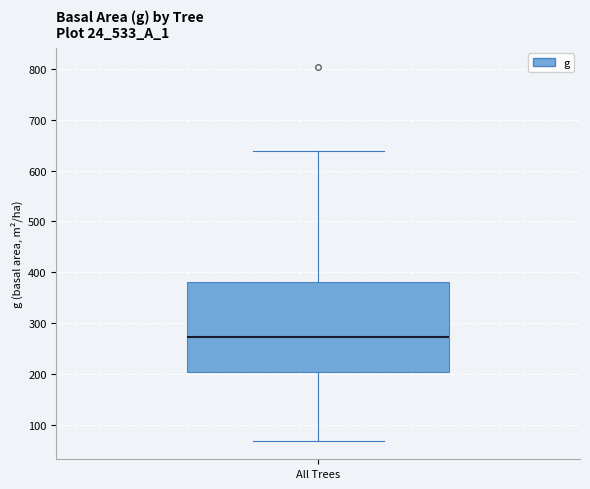

Transcribe this box plot: give where the median line is, the range the box spans, and where the two whiskers end, as read against the y-axis. The values are not printed on the chart, so give them approximately, as read against the axis.

median 270, box 200 to 380, whiskers 70 to 640